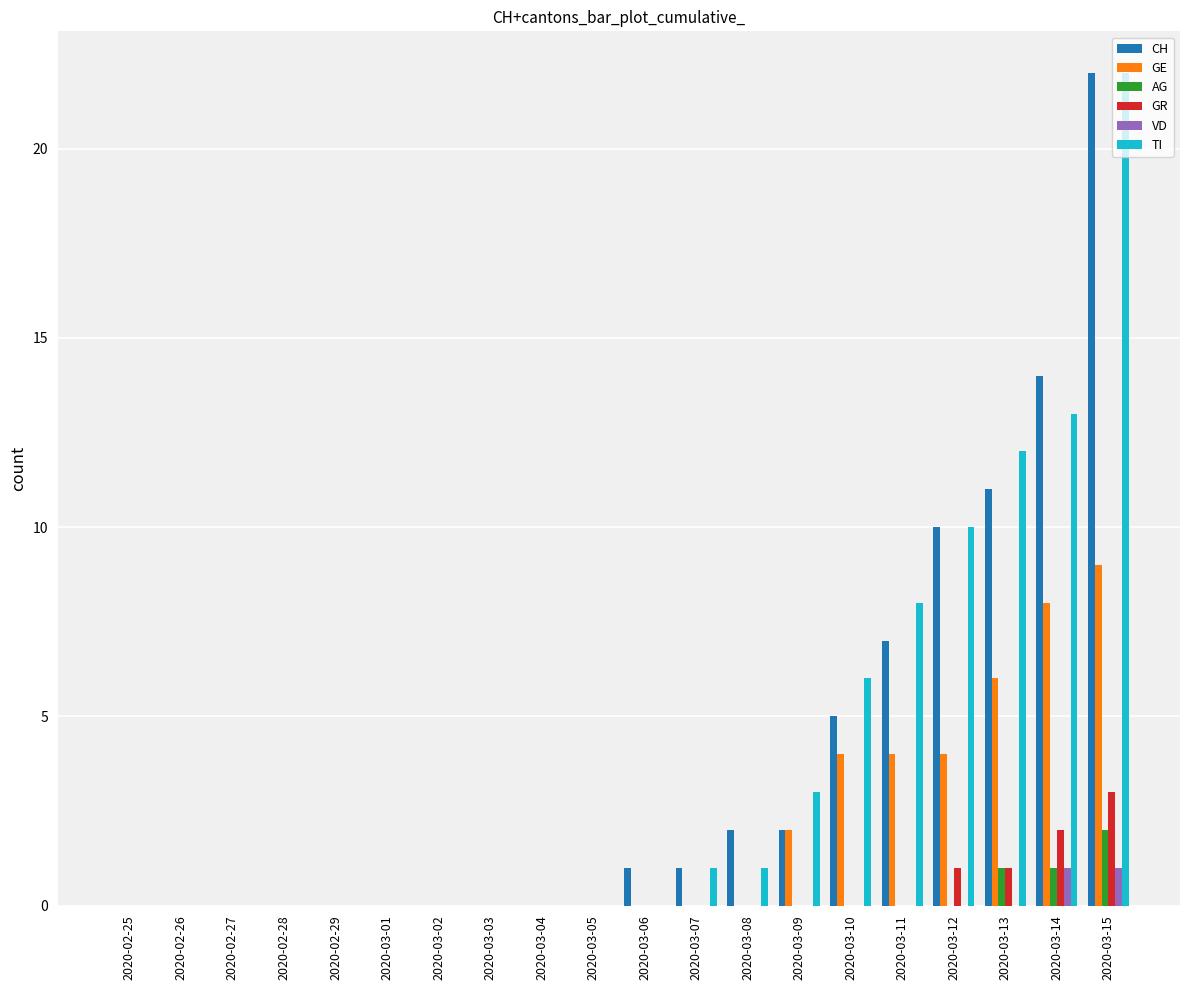

Between 2020-02-26 and 2020-03-11, which series saw the biggest shift?

TI